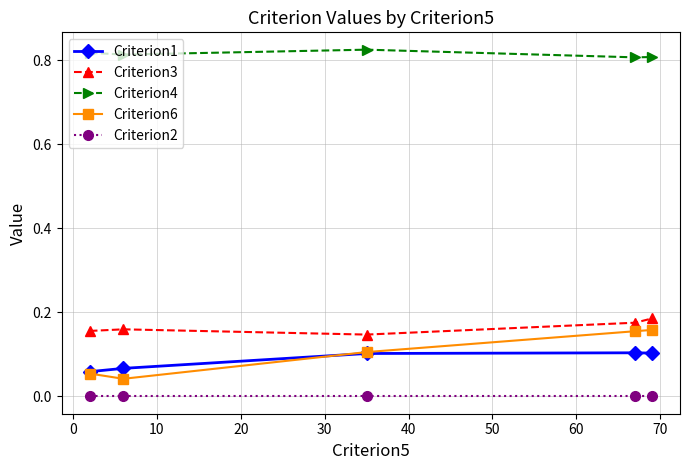

Which series has the largest total across all categories?

Criterion4